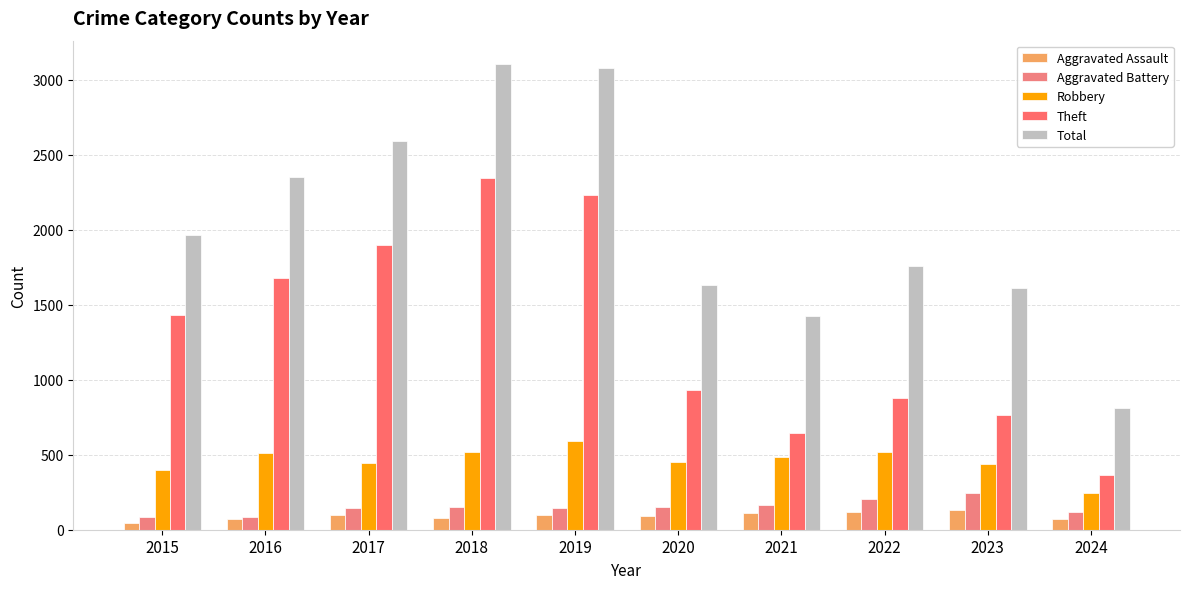

Where does the Robbery series first go above 484?

2016